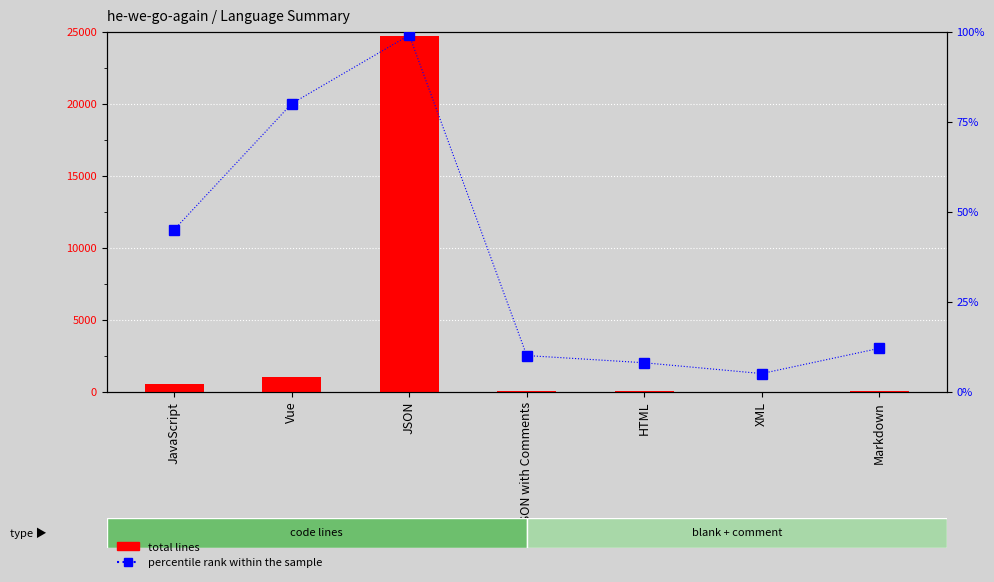

Rank the series by their maximum value, from lowest to highest.

percentile rank within the sample, total lines